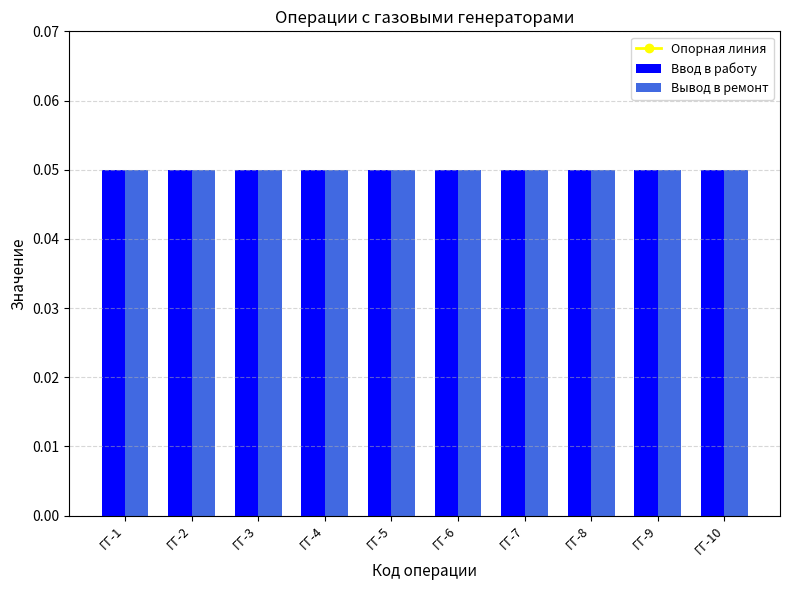

What is the value of the Вывод в ремонт bar at the 10th from the left?

0.1